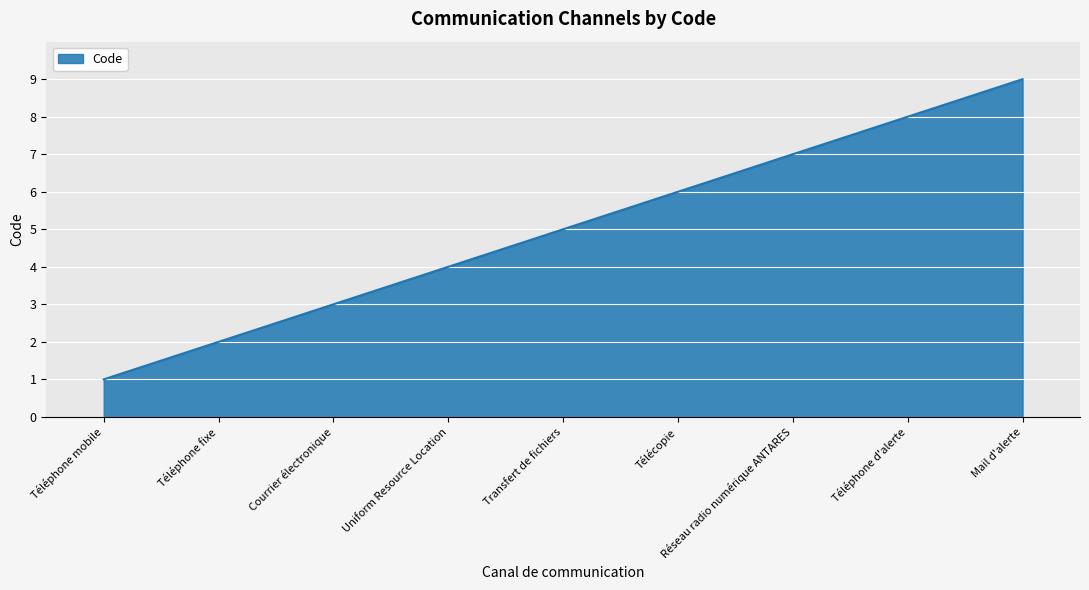

How many values are between 3 and 7?

5